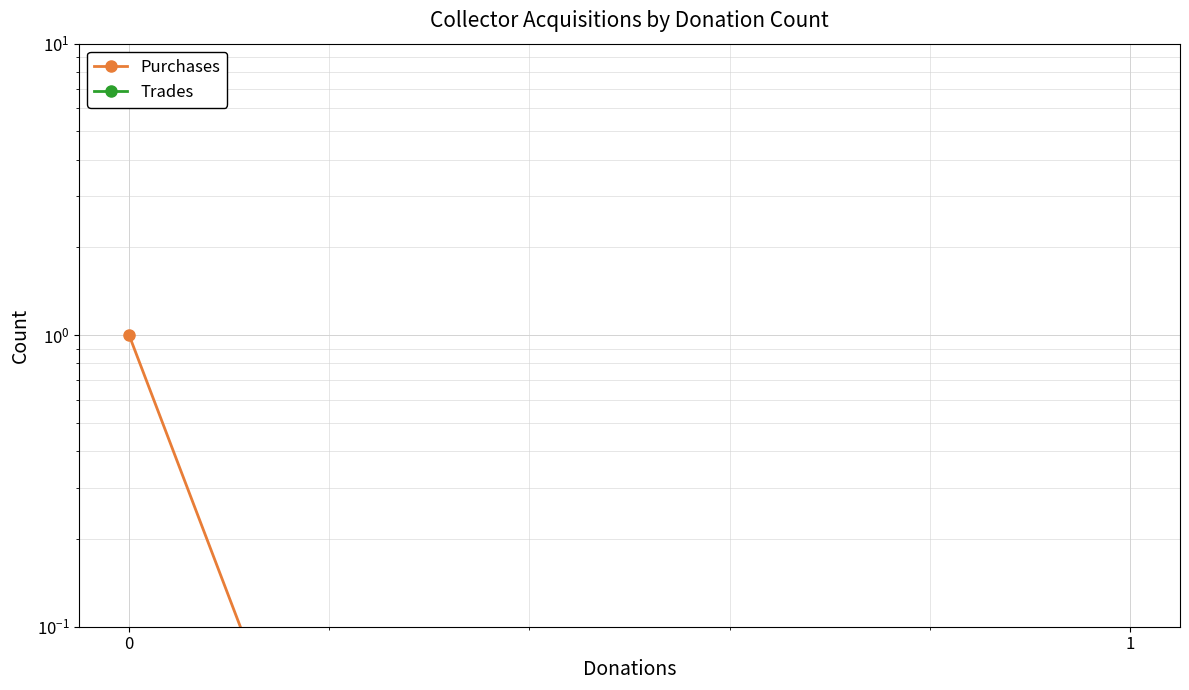

True or false: Trades and Purchases cross at least once.

False